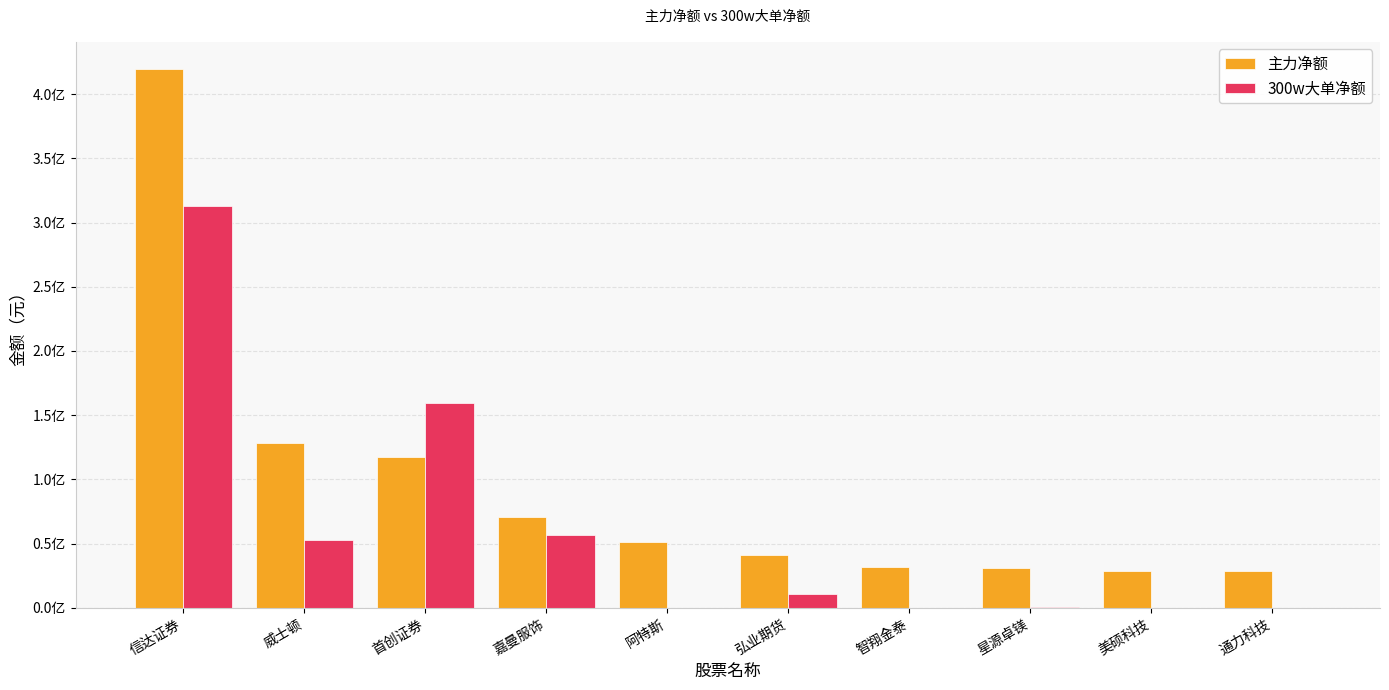

Which series has the largest total across all categories?

主力净额